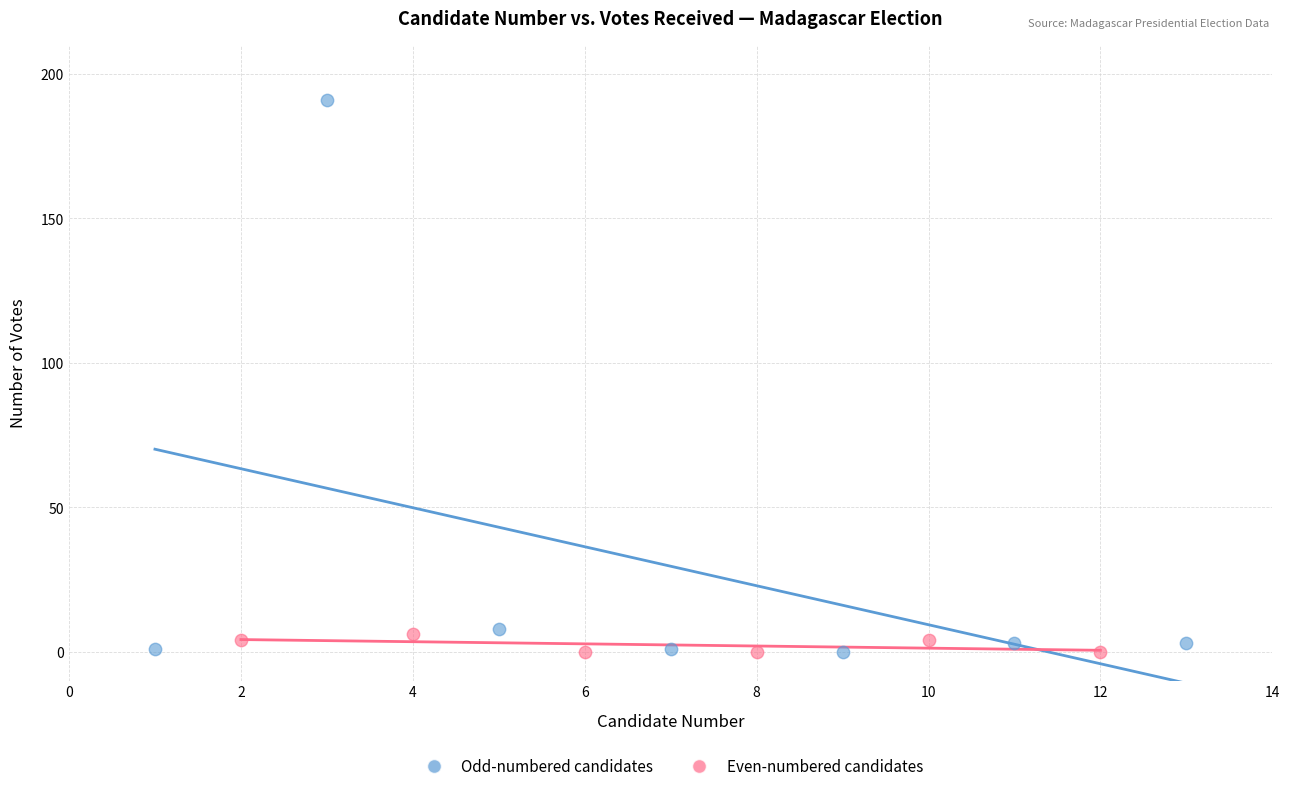

What are all the series names shown in the legend?

Odd-numbered candidates, Even-numbered candidates